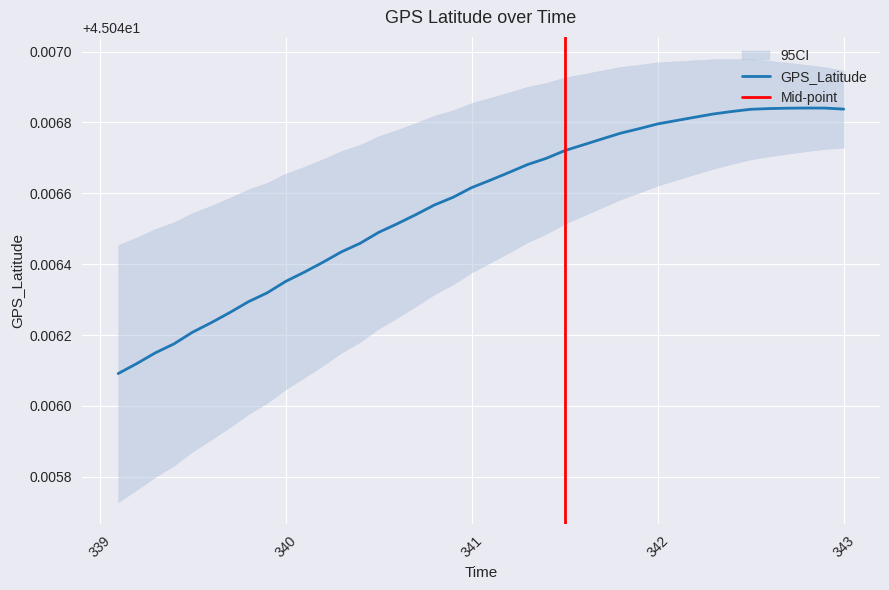

What position from the right is 341.3?

18